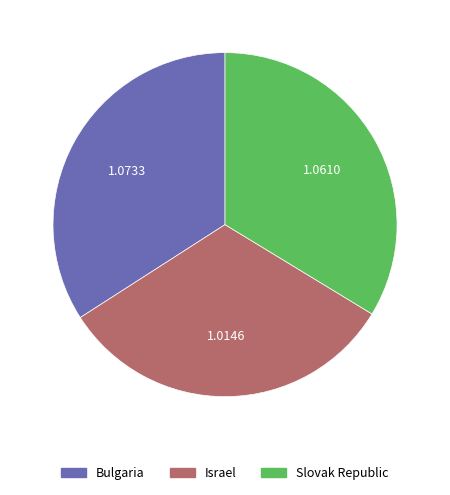

Which has a higher value, Israel or Bulgaria?

Bulgaria